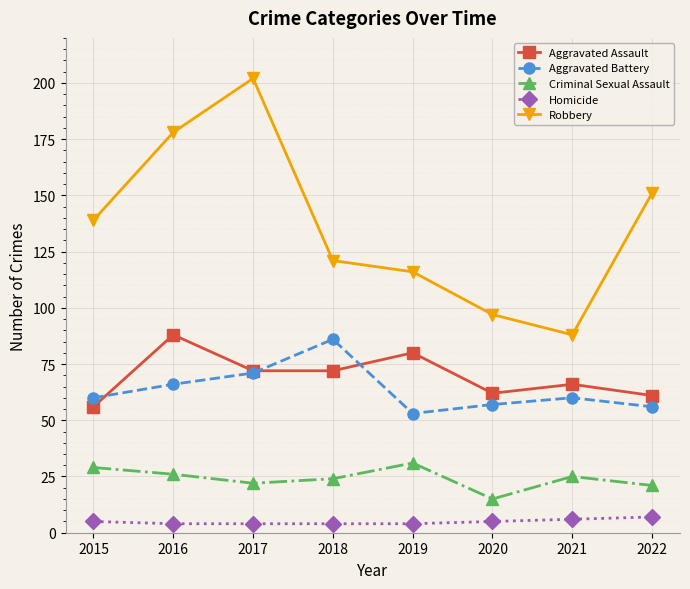

What is the value of the Aggravated Battery point at the 6th from the left?

57